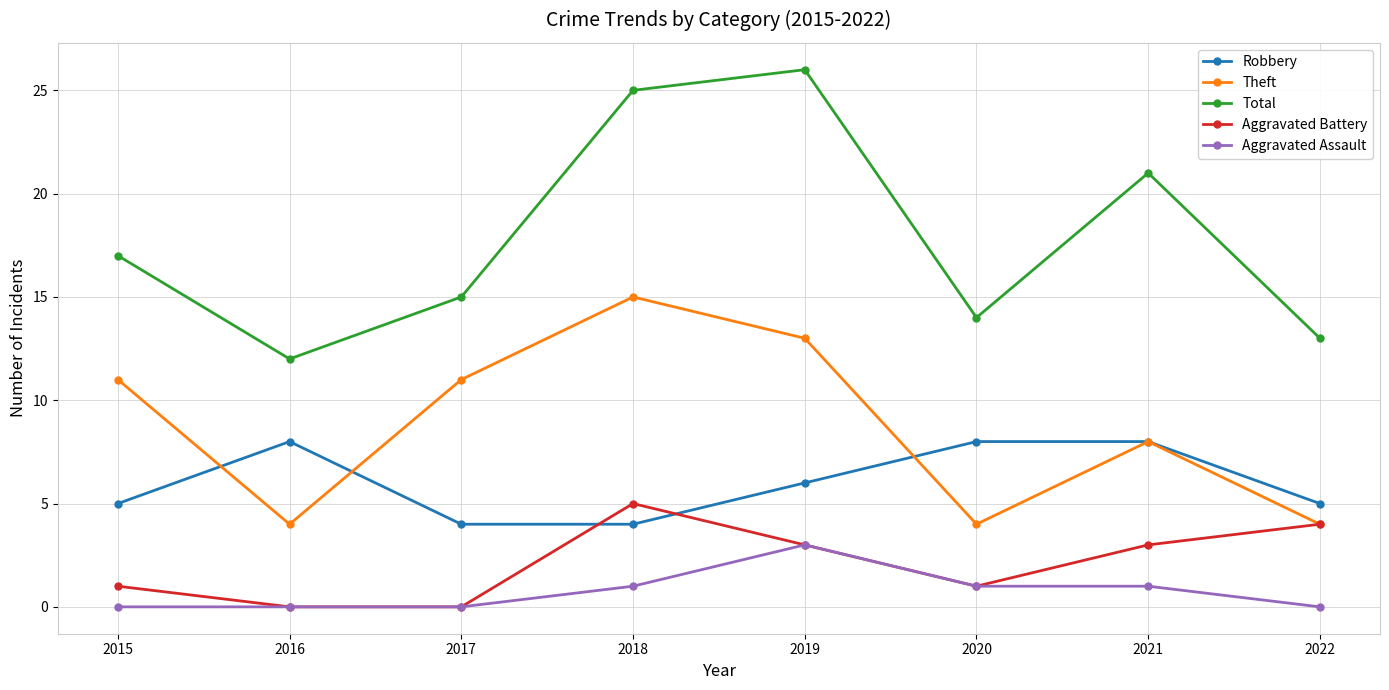

Reading left to right, extract all data points from this chart.

Robbery: 5	8	4	4	6	8	8	5
Theft: 11	4	11	15	13	4	8	4
Total: 17	12	15	25	26	14	21	13
Aggravated Battery: 1	0	0	5	3	1	3	4
Aggravated Assault: 0	0	0	1	3	1	1	0